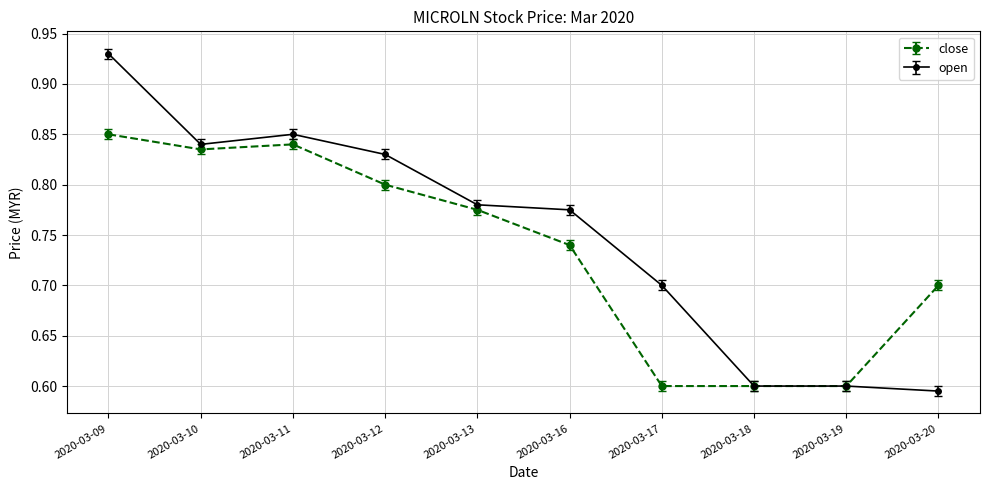

Is it true that close equals 0.3 at 2020-03-19?

False